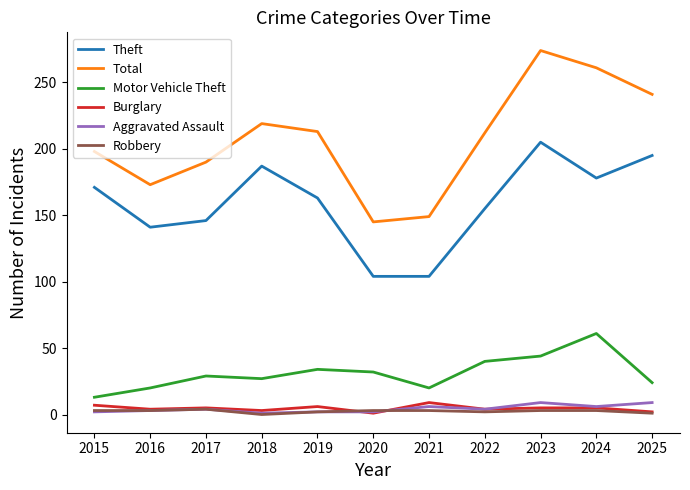

What is the maximum value shown in the chart?

274